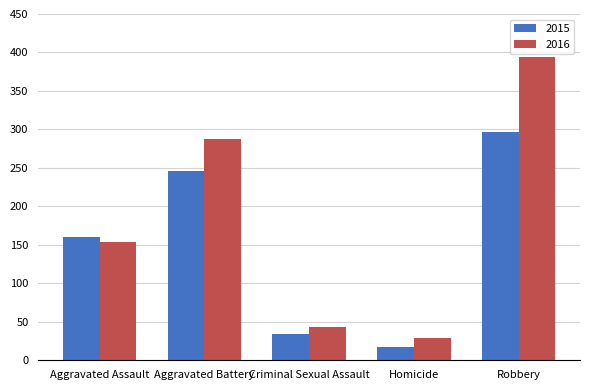

Reading left to right, extract all data points from this chart.

2015: Aggravated Assault=160	Aggravated Battery=246	Criminal Sexual Assault=34	Homicide=17	Robbery=297
2016: Aggravated Assault=154	Aggravated Battery=288	Criminal Sexual Assault=43	Homicide=29	Robbery=394